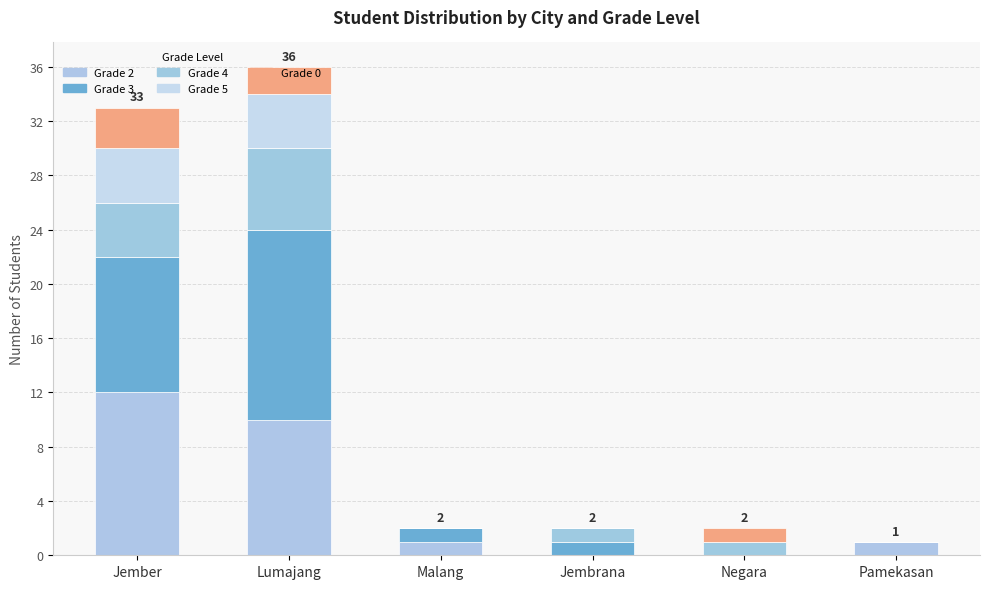

What position from the right is Jembrana?

3